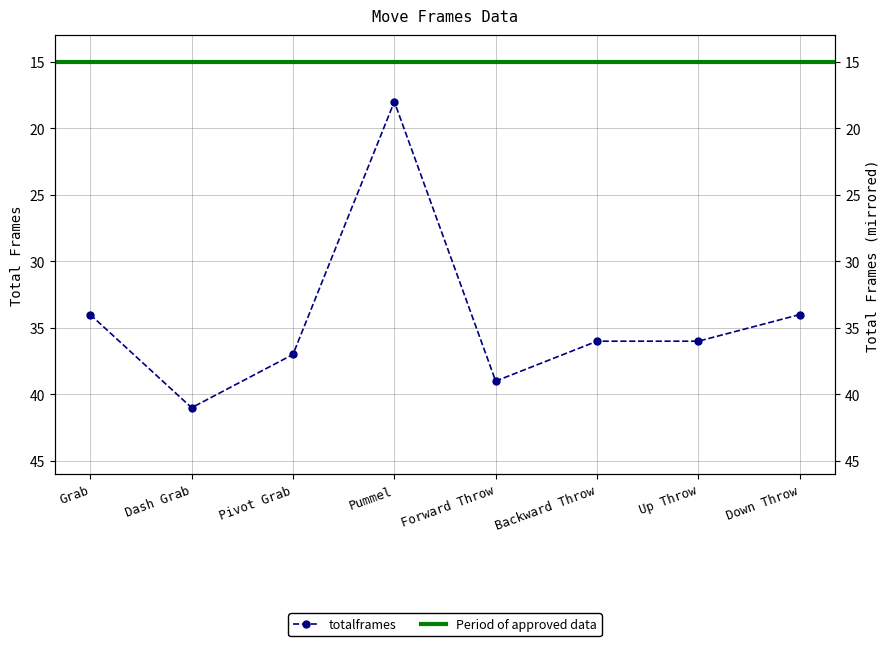

Where is the first local minimum?

Pummel